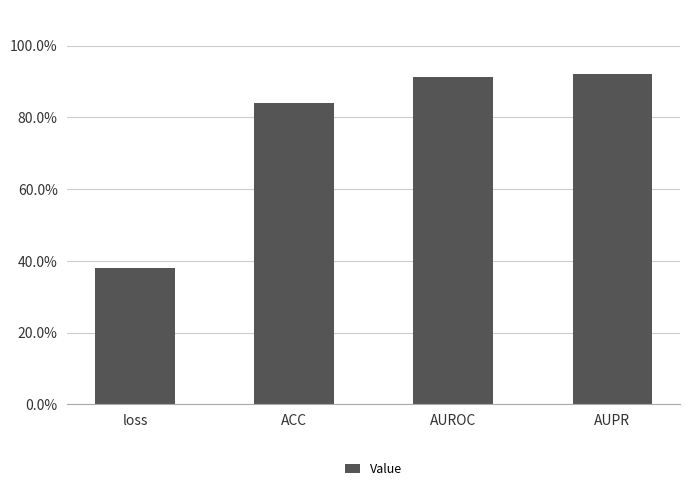

The chart shows a value of 0.8 at ACC. True or false?

True